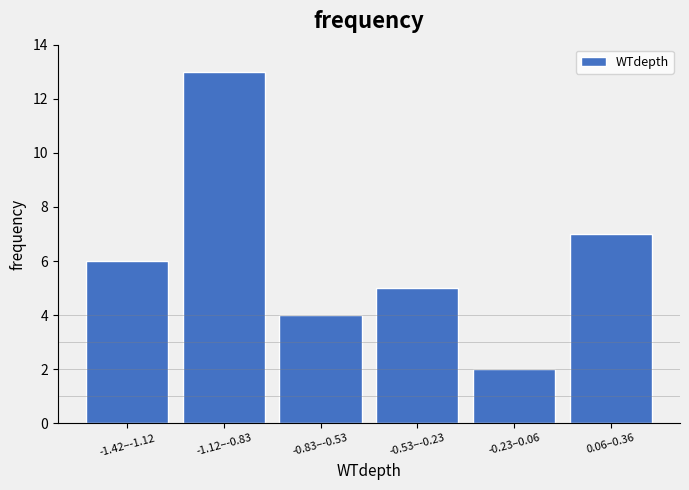

Reading left to right, list all the values displayed in this chart.

6	13	4	5	2	7